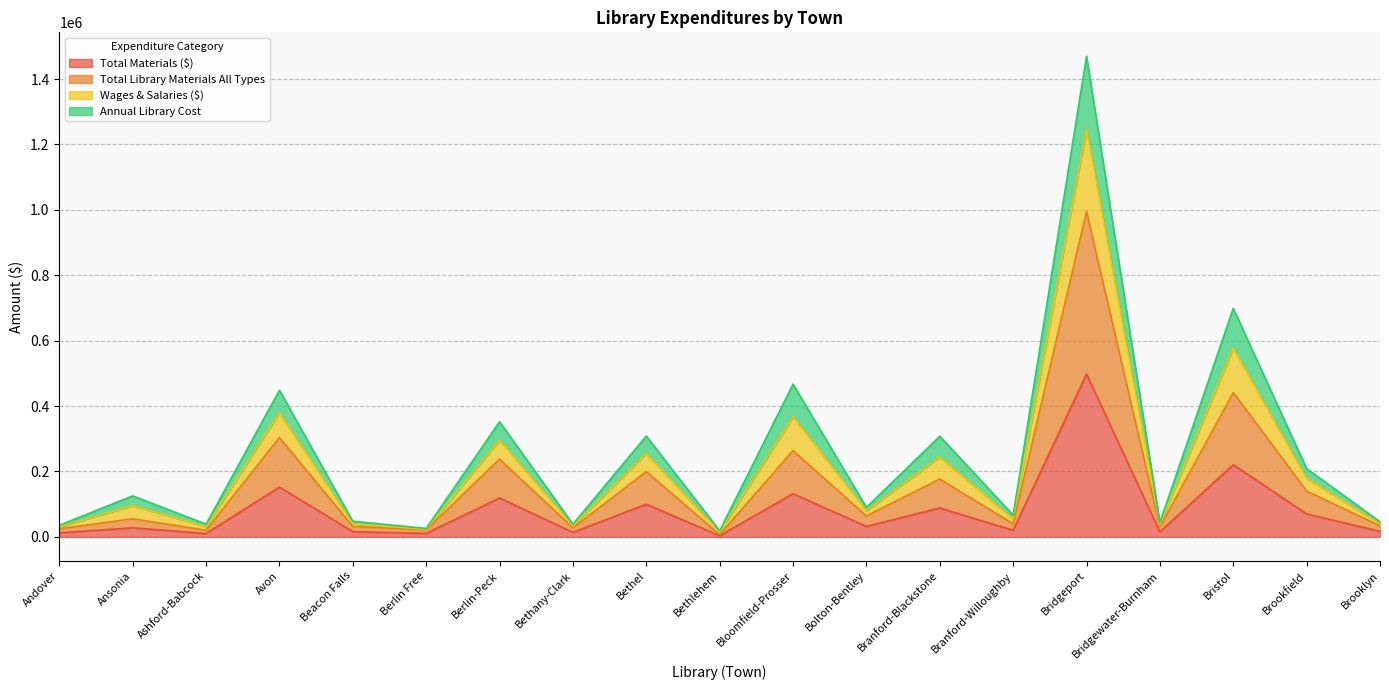

Between Beacon Falls and Berlin Free, which is larger?

Beacon Falls